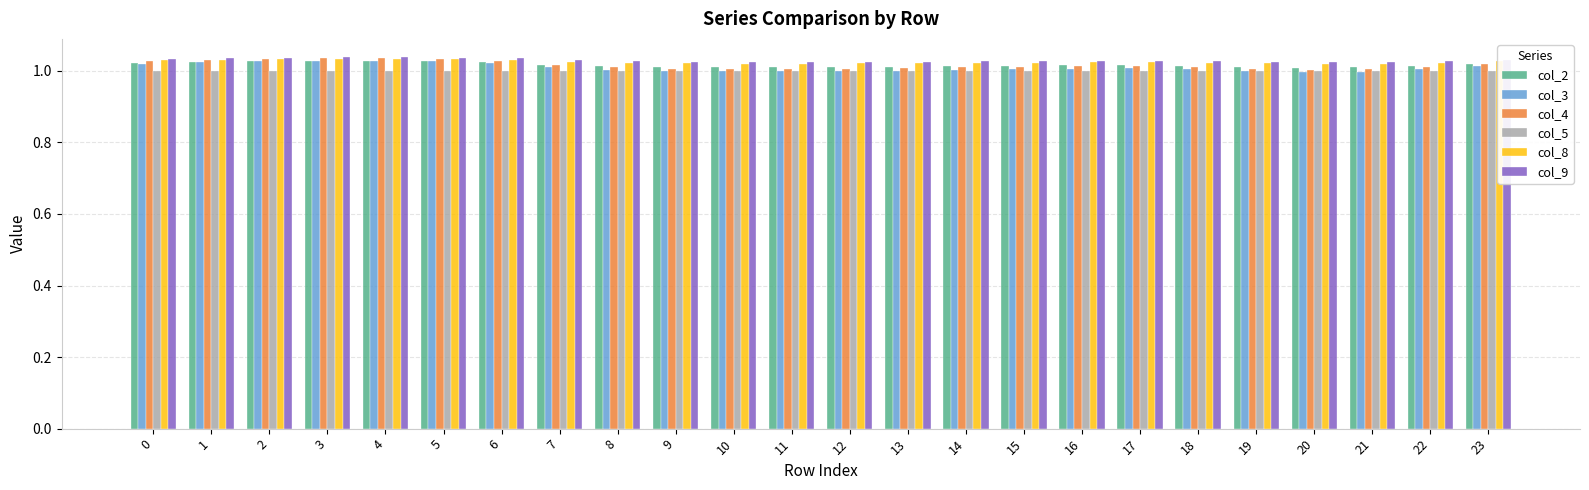

What is the sum of the col_8 values at 1 and 3?

2.1